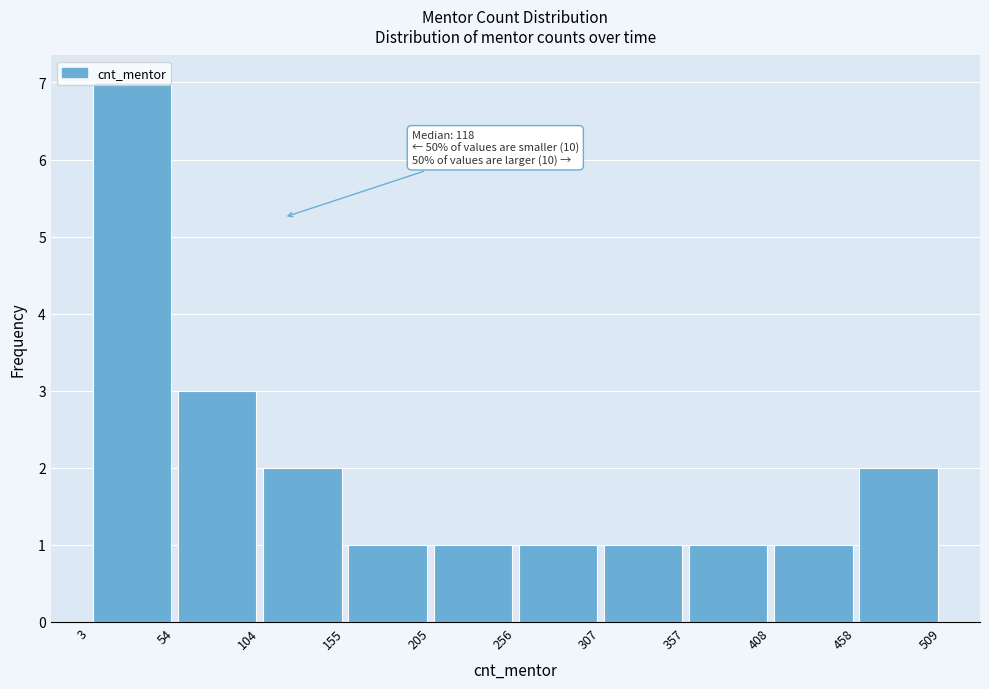

Which range on the x-axis has the tallest bar?

3 to 54